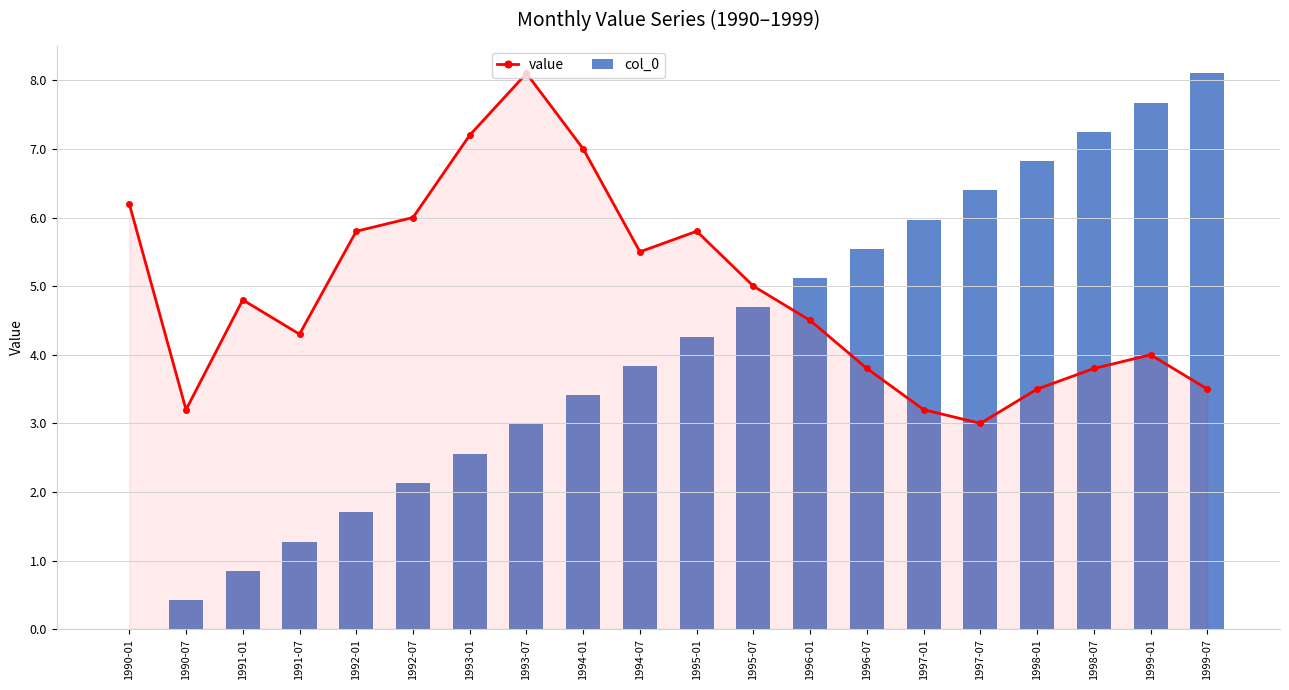

What is the spread (max minus min) of values at 1997-07?

3.4